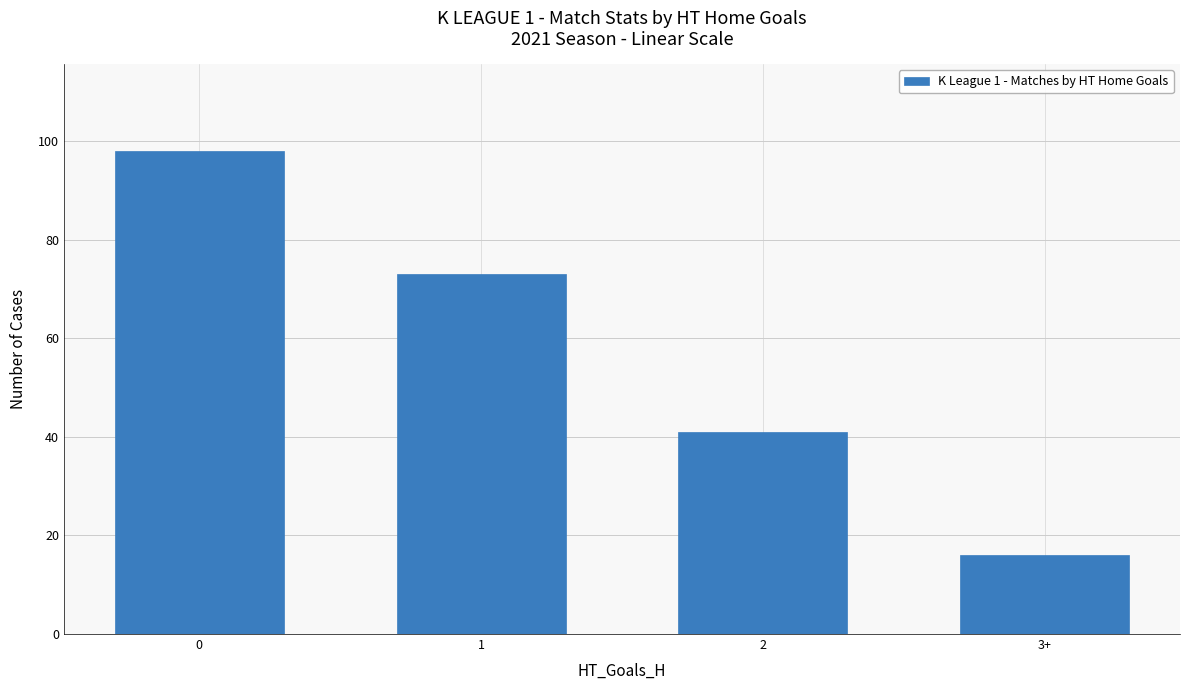

How many values are below 73?

2